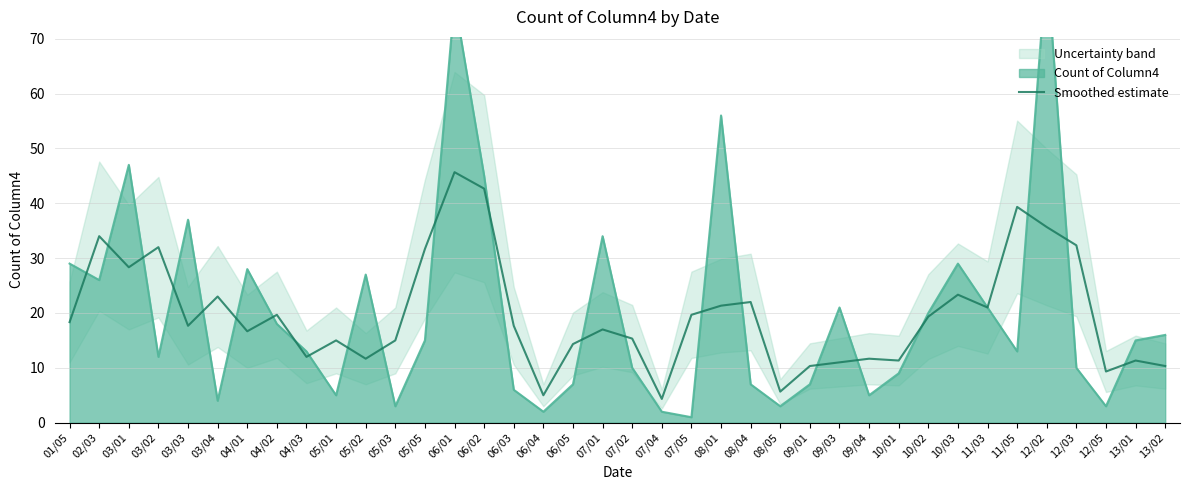

Reading left to right, transcribe all the data shown in this chart.

18.3	34.0	28.3	32.0	17.7	23.0	16.7	19.7	12.0	15.0	11.7	15.0	31.7	45.7	42.7	17.7	5.0	14.3	17.0	15.3	4.3	19.7	21.3	22.0	5.7	10.3	11.0	11.7	11.3	19.3	23.3	21.0	39.3	35.7	32.3	9.3	11.3	10.3